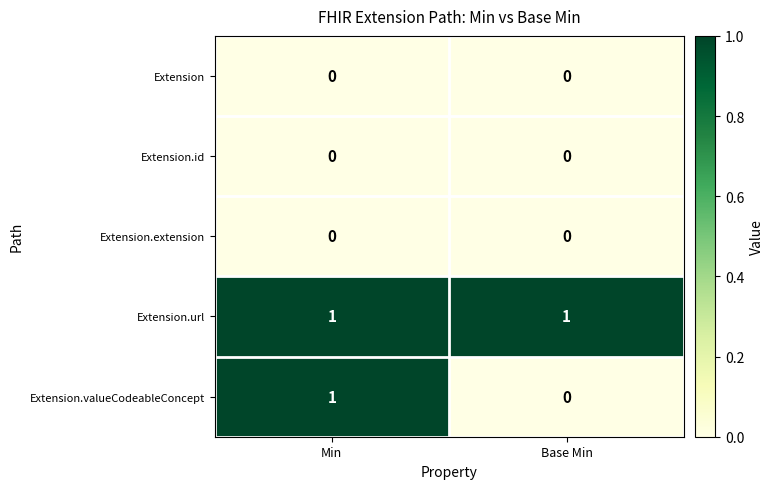

Reading left to right, transcribe all the data shown in this chart.

Extension: Min=0	Base Min=0
Extension.id: Min=0	Base Min=0
Extension.extension: Min=0	Base Min=0
Extension.url: Min=1	Base Min=1
Extension.valueCodeableConcept: Min=1	Base Min=0